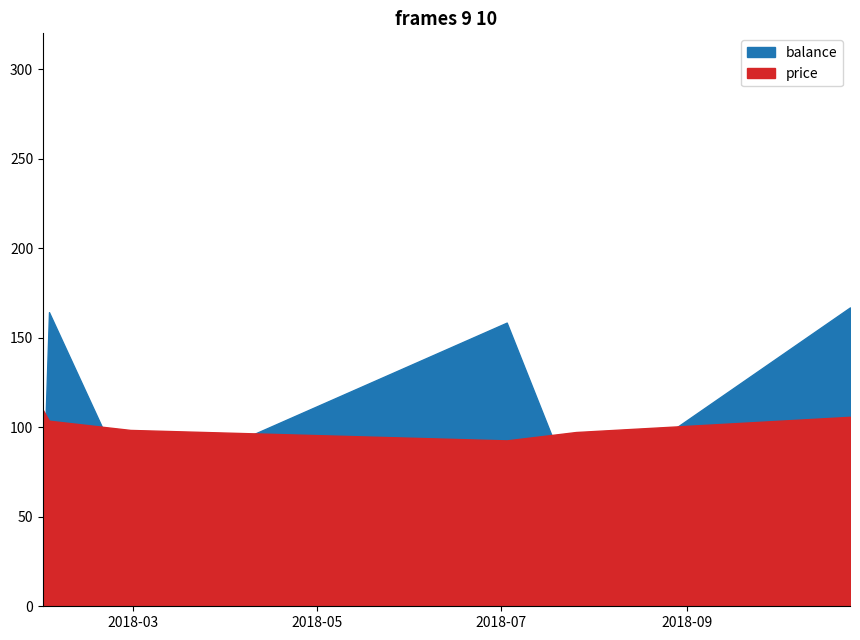

After their last crossing, which series has the higher values: balance or price?

balance